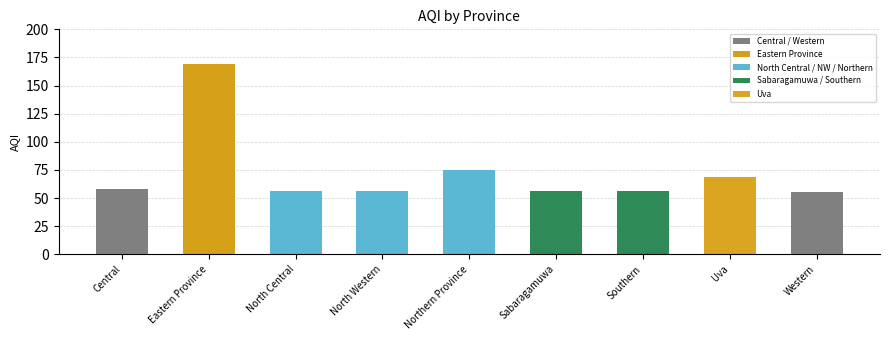

What is the difference between the values at Central and Sabaragamuwa?

2